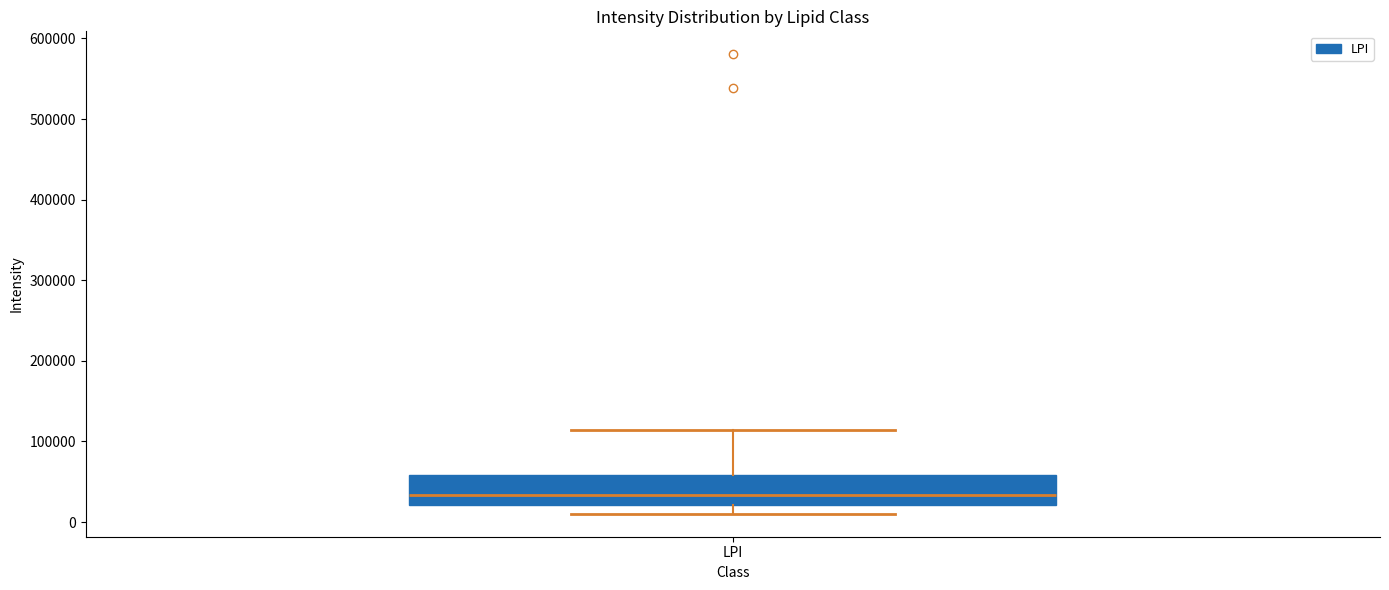

Where does the lower whisker of the box for LPI end on the y-axis? The values are not printed on the chart, so give them approximately, as read against the axis.

10000